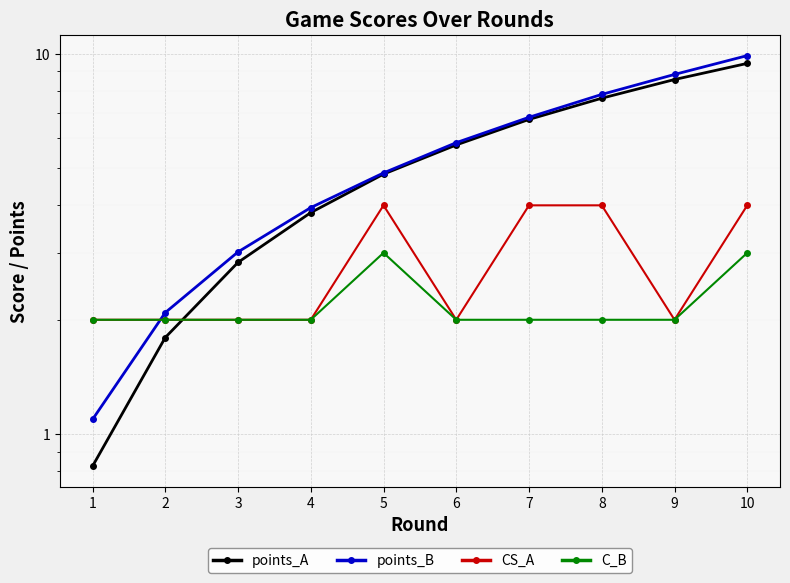

Which series changed the most between 1 and 6?

points_A